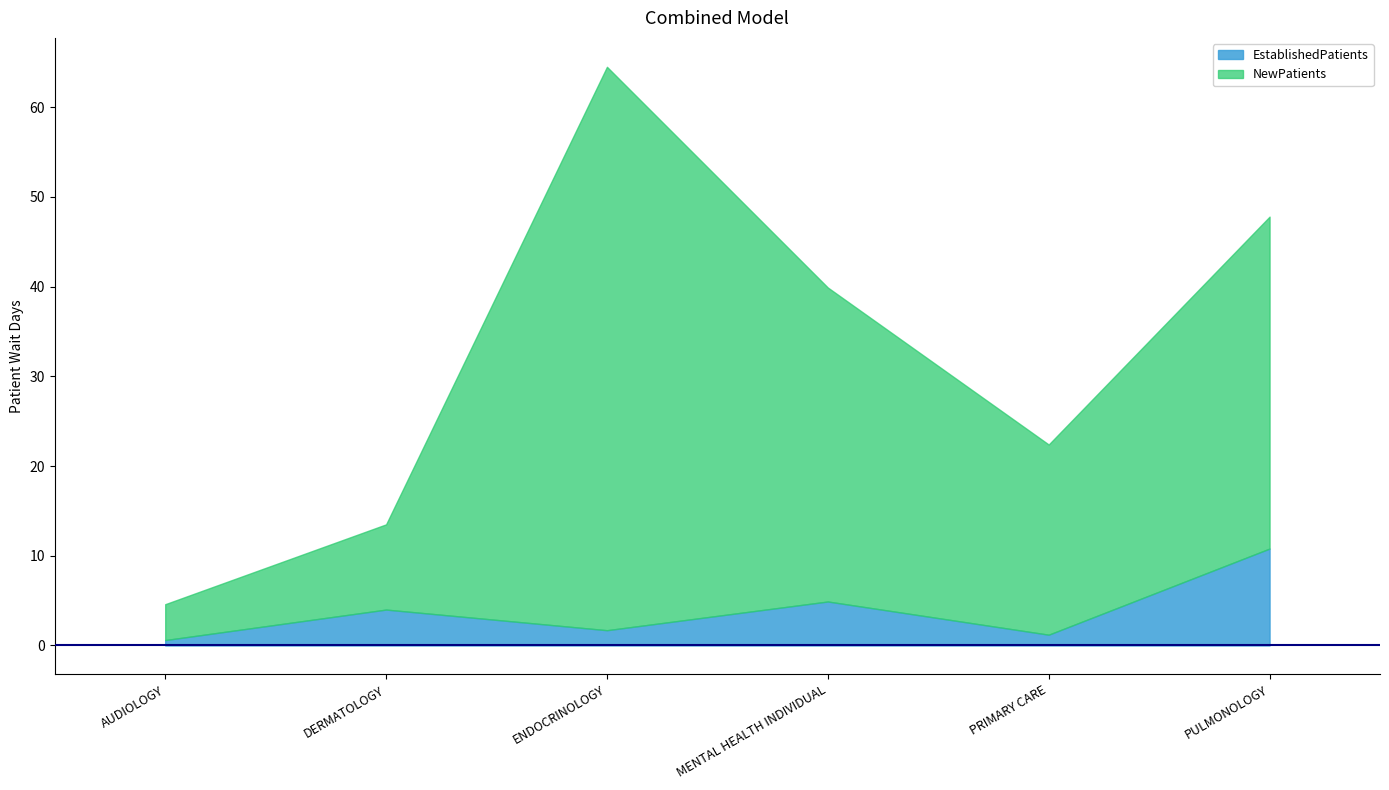

Reading left to right, extract all data points from this chart.

EstablishedPatients: AUDIOLOGY=0.6	DERMATOLOGY=4.0	ENDOCRINOLOGY=1.7	MENTAL HEALTH INDIVIDUAL=4.9	PRIMARY CARE=1.2	PULMONOLOGY=10.8
NewPatients: AUDIOLOGY=4.0	DERMATOLOGY=9.5	ENDOCRINOLOGY=62.8	MENTAL HEALTH INDIVIDUAL=35.0	PRIMARY CARE=21.2	PULMONOLOGY=37.0